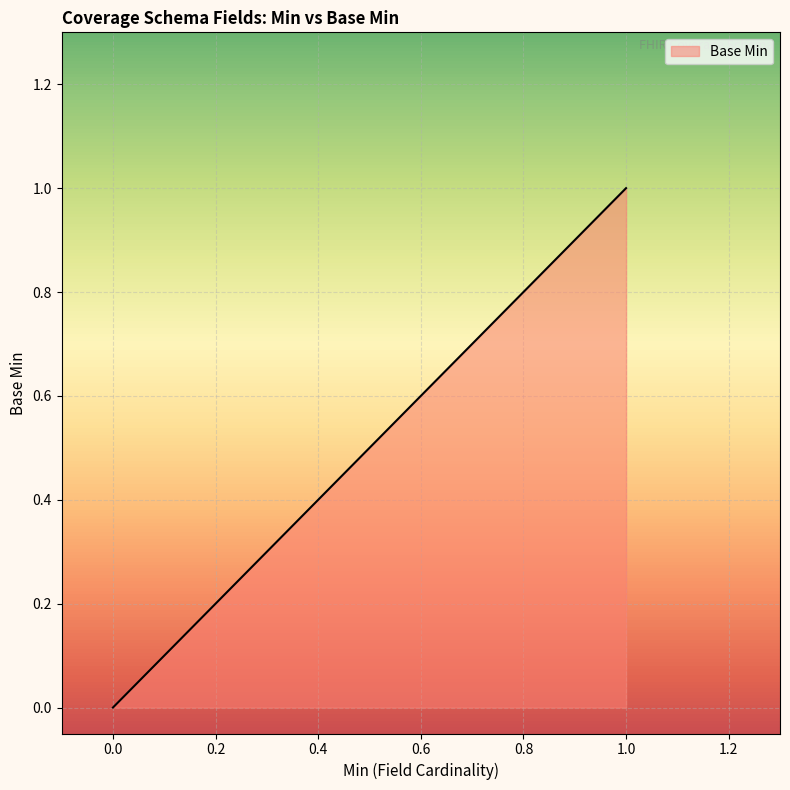

The chart shows a value of 0 at 0. True or false?

True